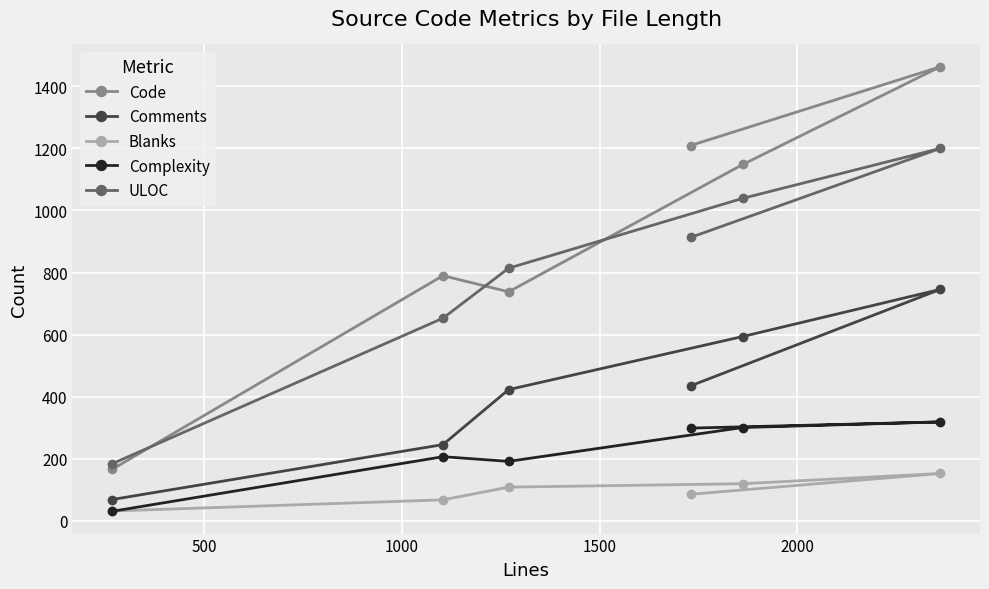

How many interior local peaks does the ULOC series have?

1